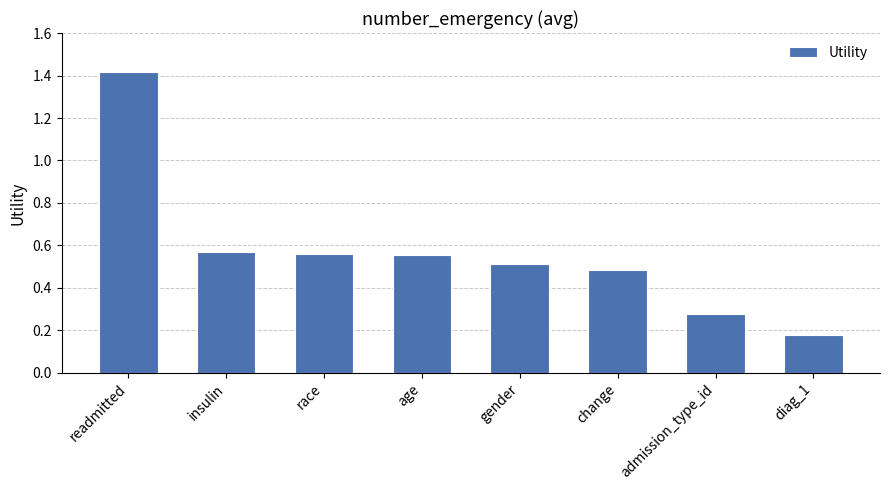

The chart shows a value of 0.1 at admission_type_id. True or false?

False